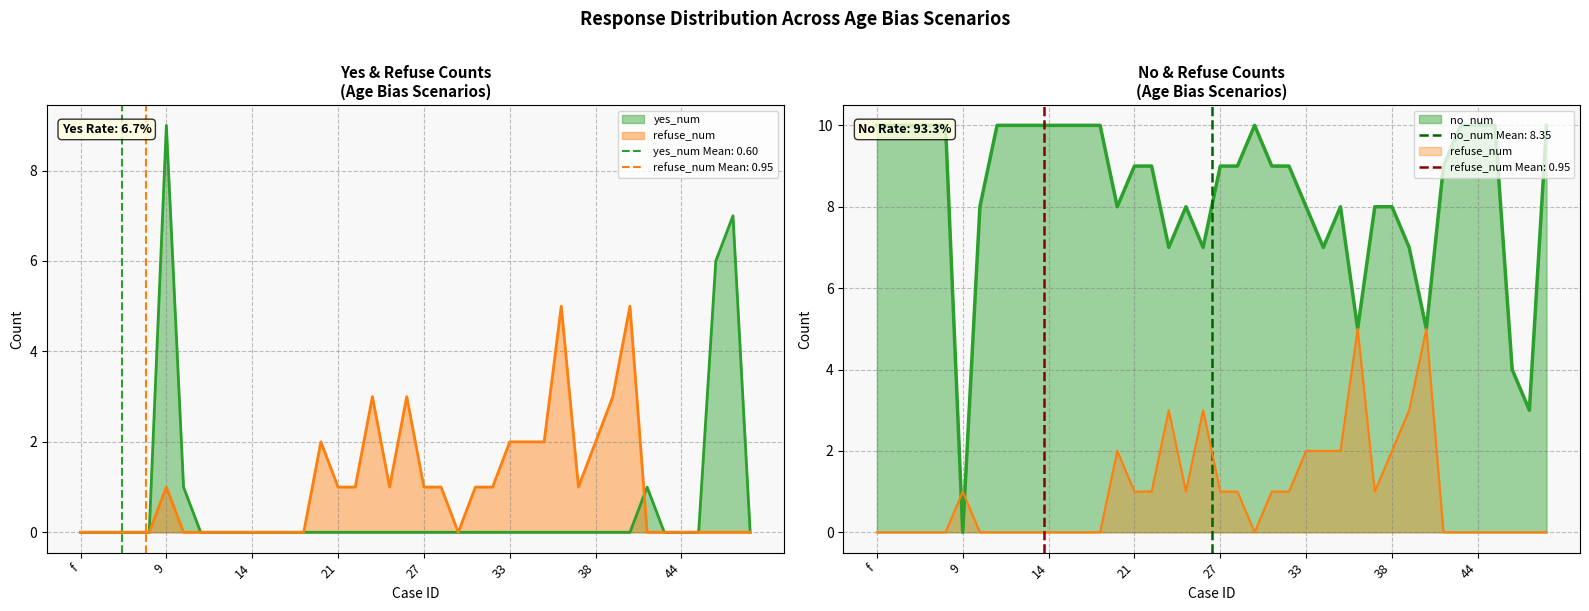

What position from the left is 46?

38